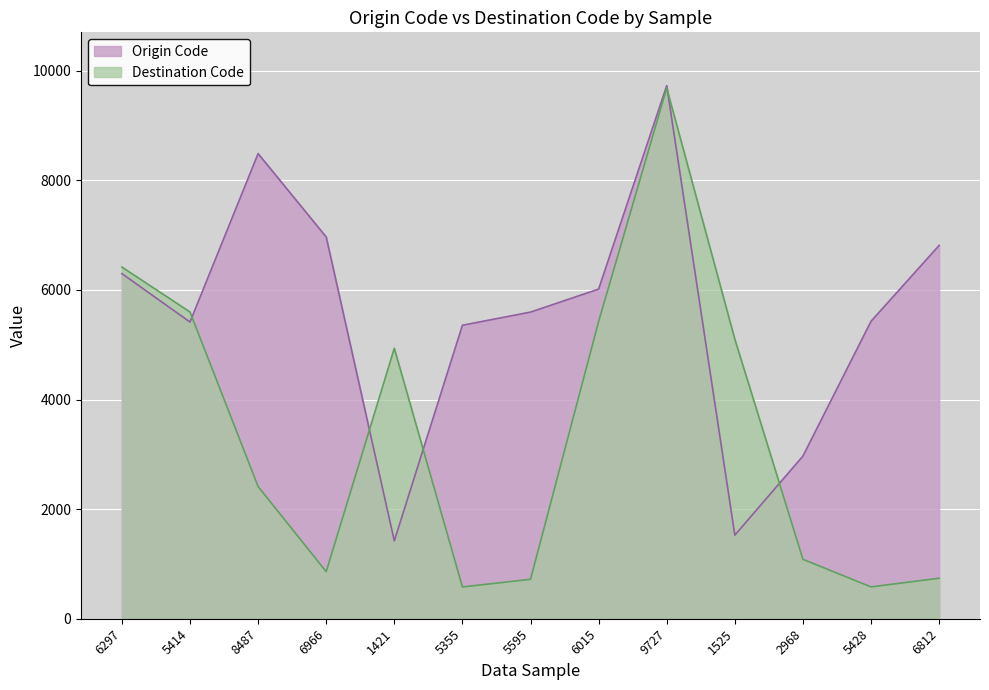

At how many categories does at least one series exceed 675?

13